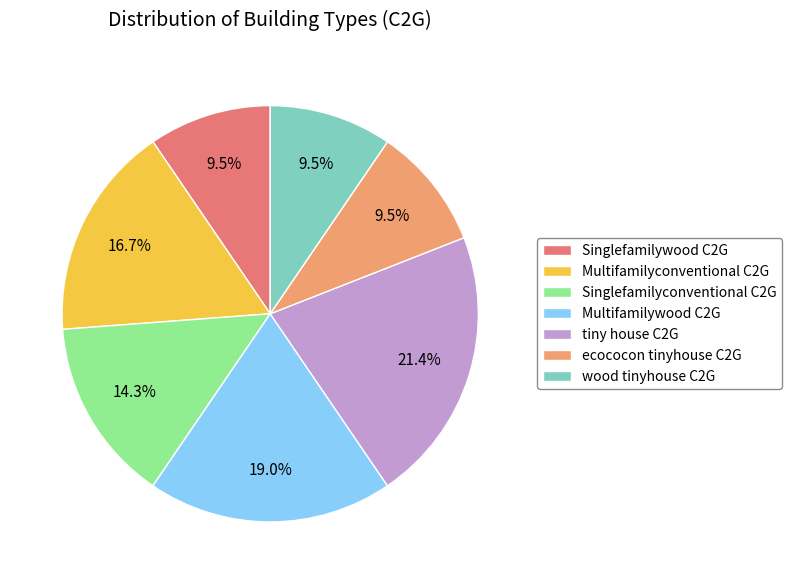

Which has a higher value, Multifamilywood C2G or tiny house C2G?

tiny house C2G